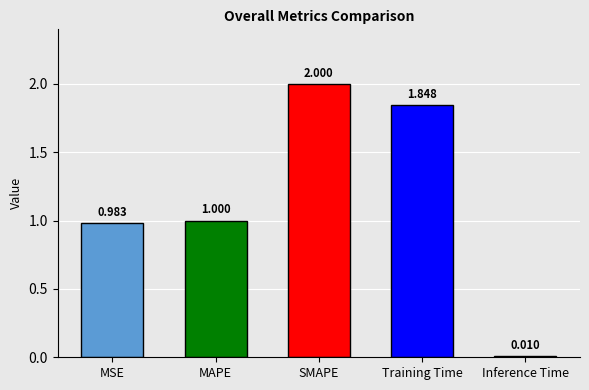

How many data points are above 1?

3